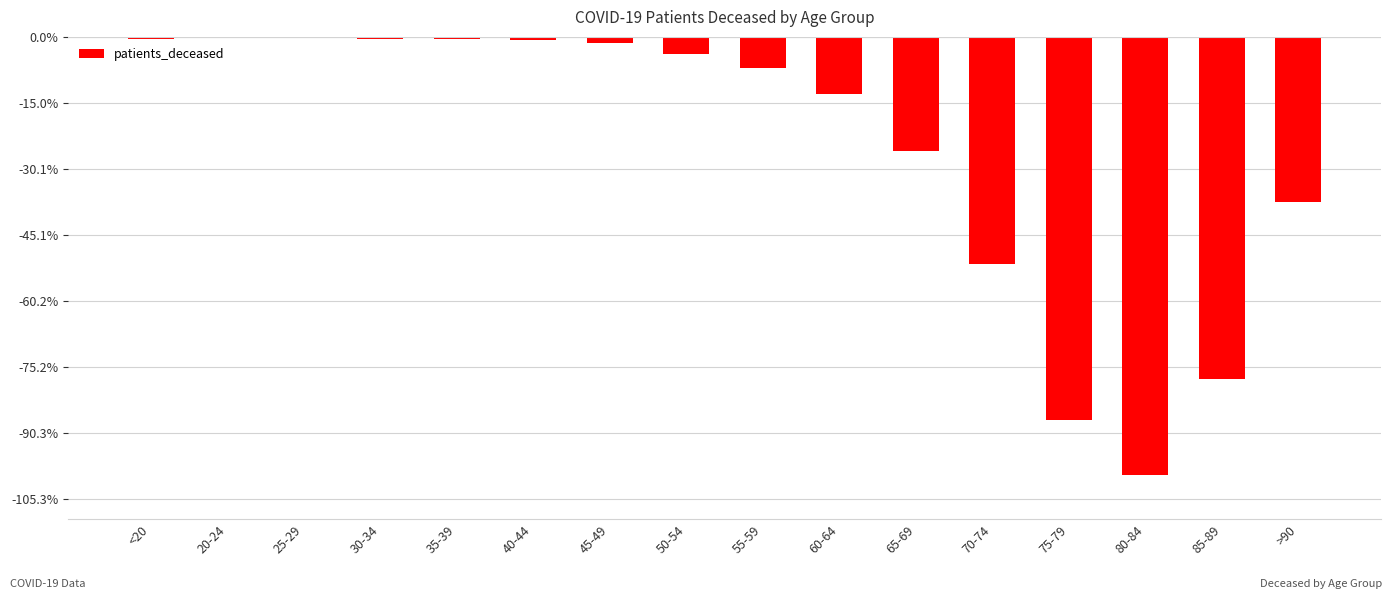

Rank the categories by value from highest to lowest.

25-29, 20-24, 30-34, <20, 35-39, 40-44, 45-49, 50-54, 55-59, 60-64, 65-69, >90, 70-74, 85-89, 75-79, 80-84